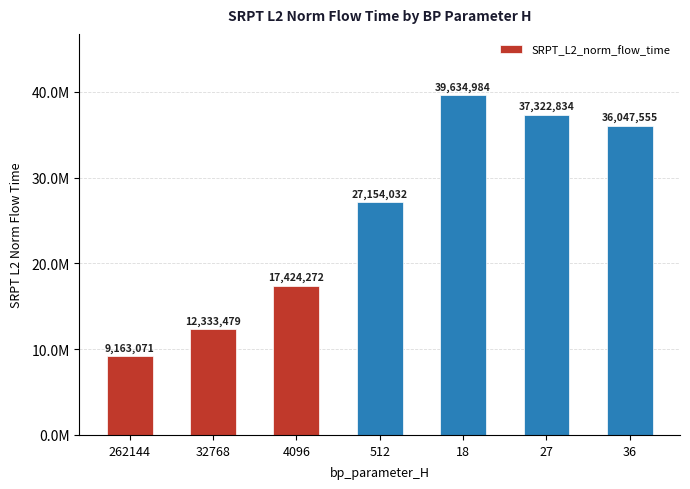

What position from the left is 27?

6